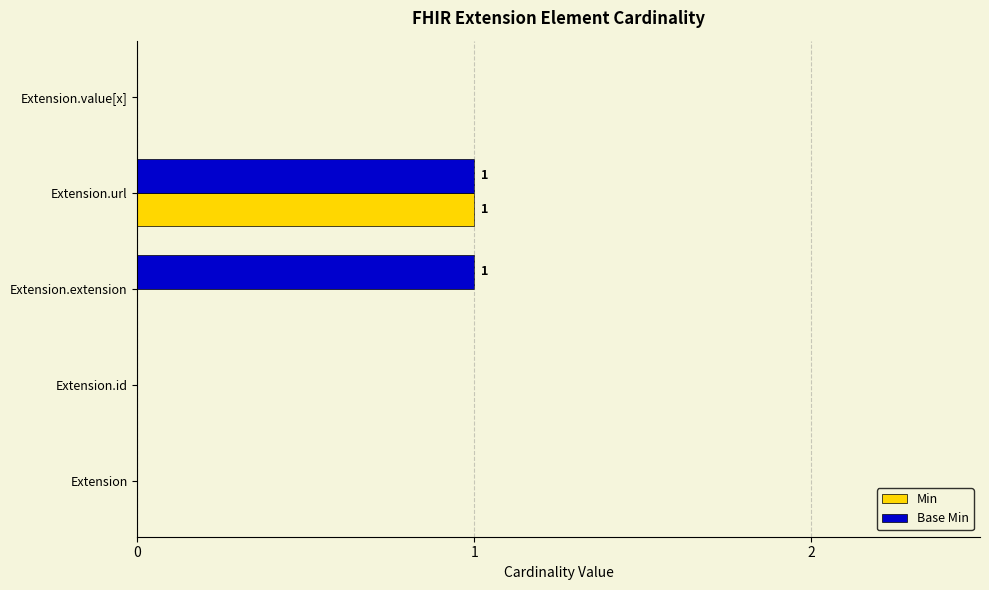

Is it true that Min equals 1 at Extension.url?

True